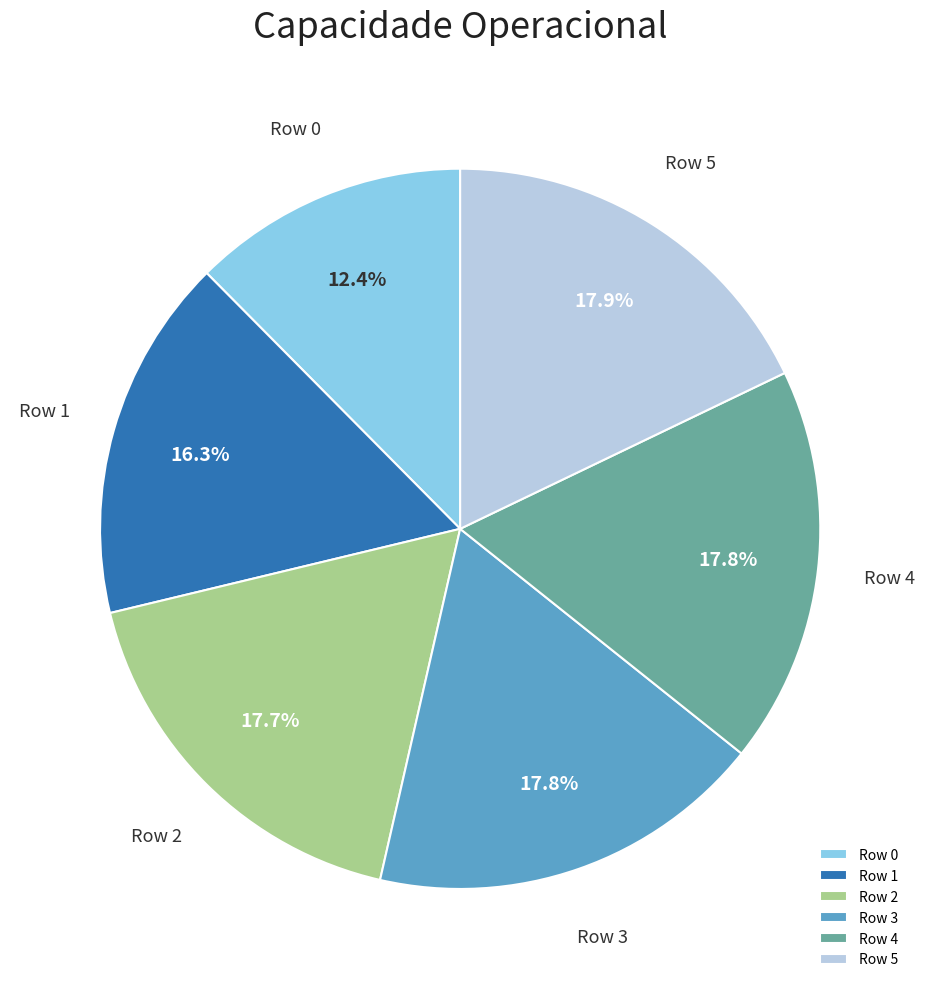

Combined, do Row 3 and Row 1 account for over 50%?

No